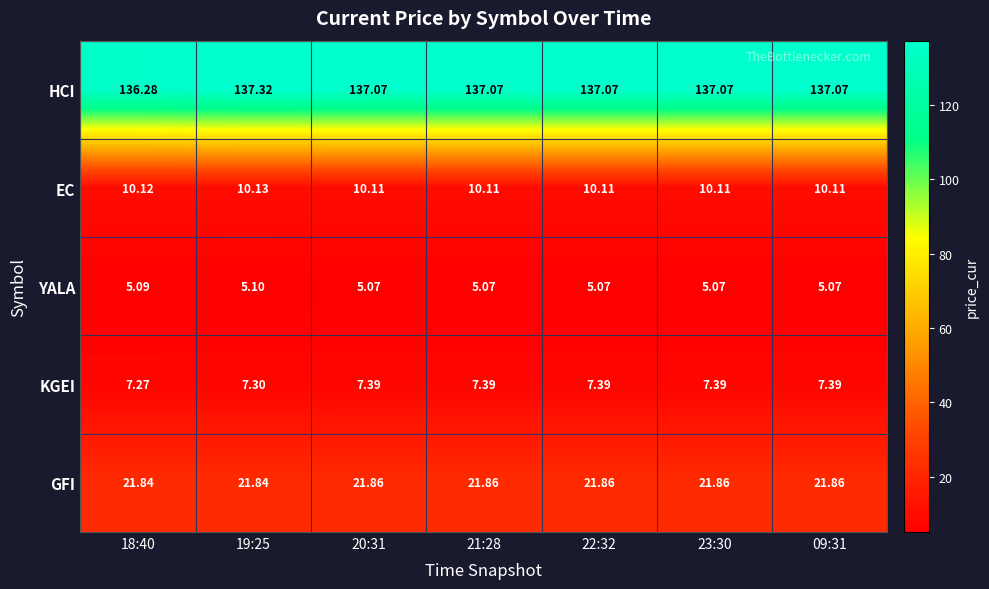

Which series has the largest range (max minus min)?

HCI